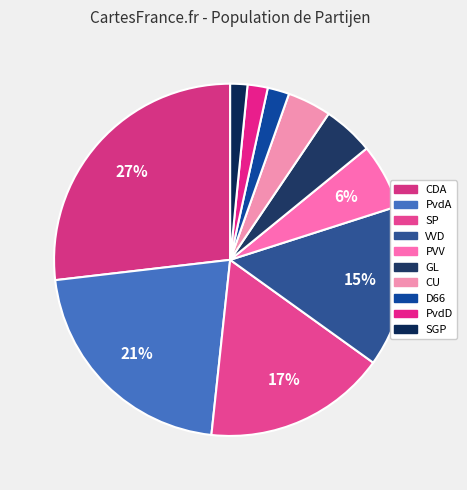

How many slices are in this pie chart?

10